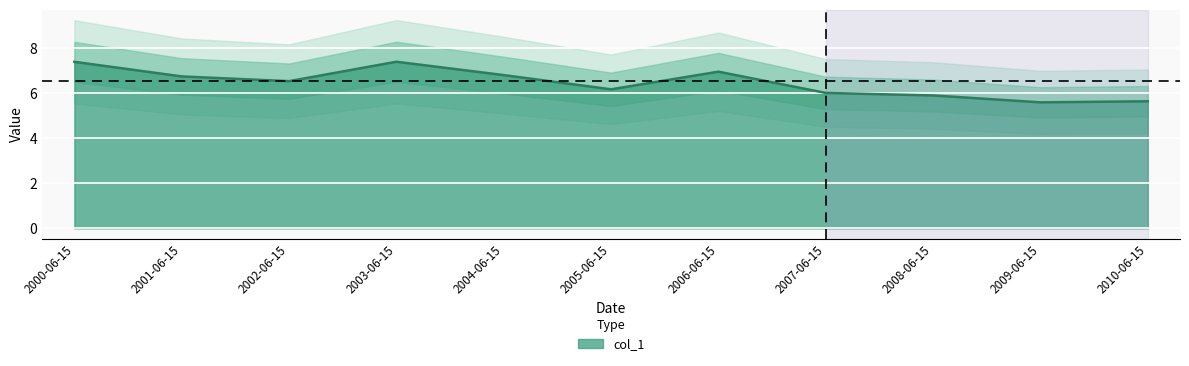

Where does the data first go above 6?

2000-06-15